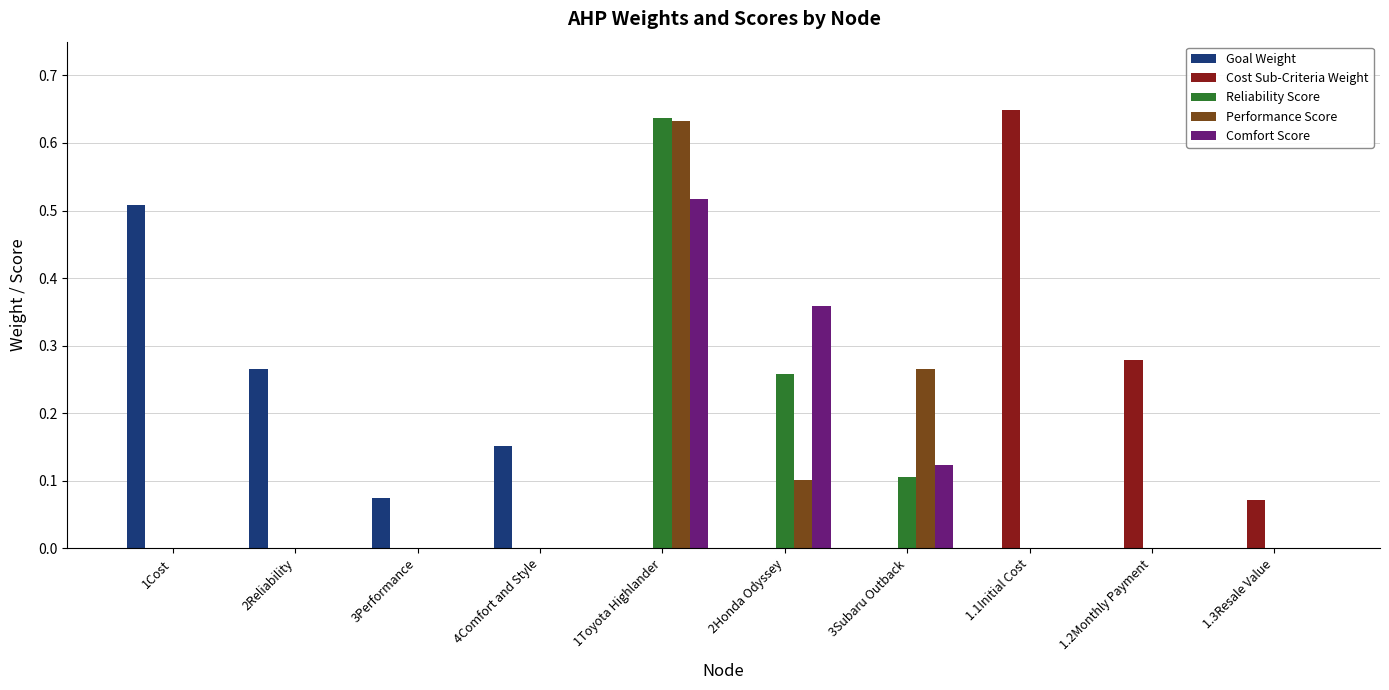

At which category is the sum across all series the highest?

1Toyota Highlander